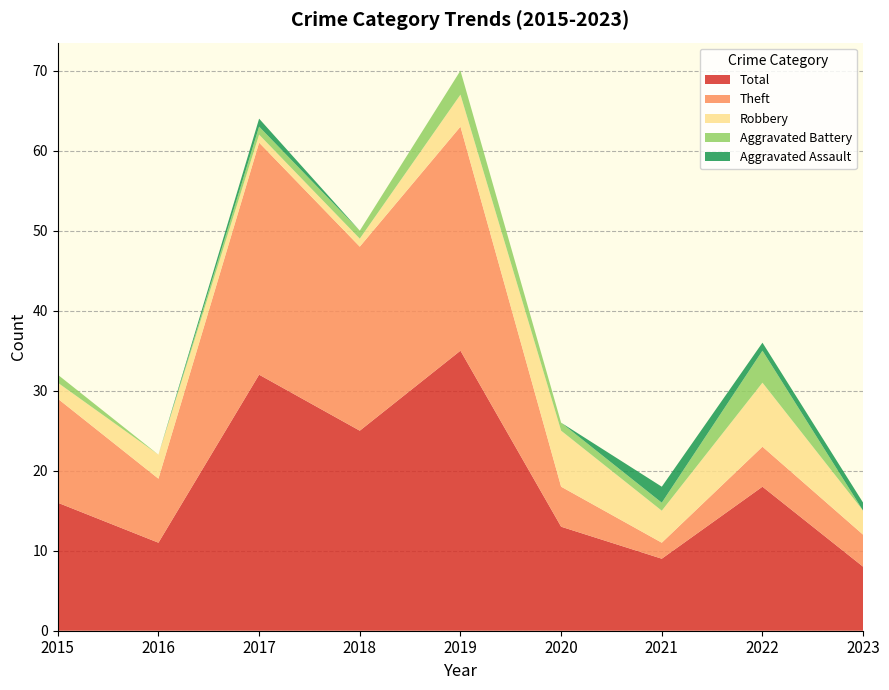

Reading left to right, transcribe all the data shown in this chart.

Aggravated Assault: 0	0	1	0	0	0	2	1	1
Aggravated Battery: 1	0	1	1	3	1	1	4	0
Robbery: 2	3	1	1	4	7	4	8	3
Theft: 13	8	29	23	28	5	2	5	4
Total: 16	11	32	25	35	13	9	18	8